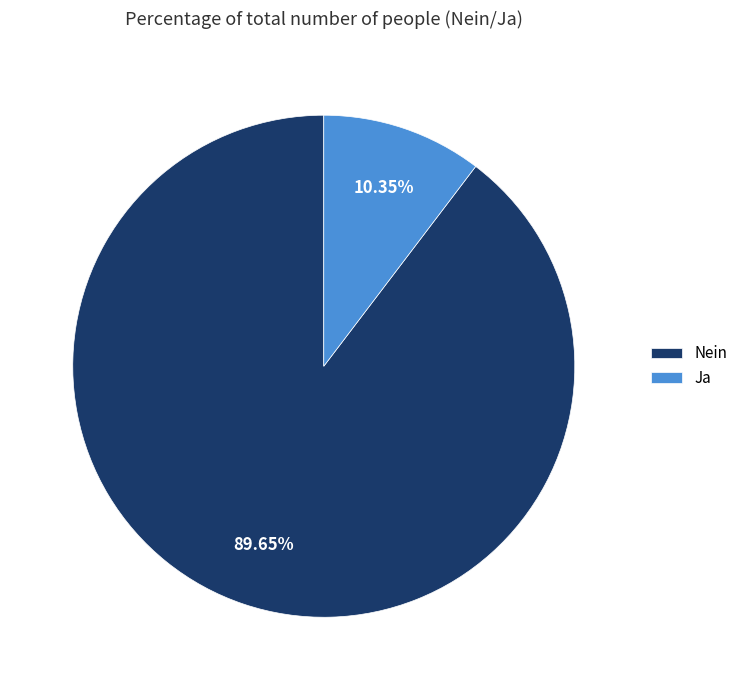

Do Nein and Ja together represent more than half of the pie?

Yes